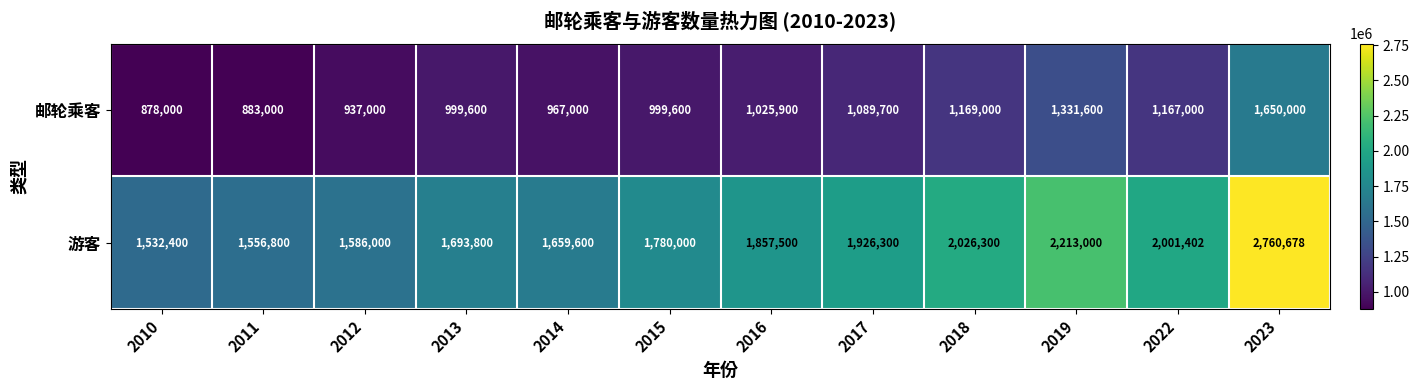

Reading left to right, transcribe all the data shown in this chart.

邮轮乘客: 878000	883000	937000	999600	967000	999600	1025900	1089700	1169000	1331600	1167000	1650000
游客: 1532400	1556800	1586000	1693800	1659600	1780000	1857500	1926300	2026300	2213000	2001402	2760678